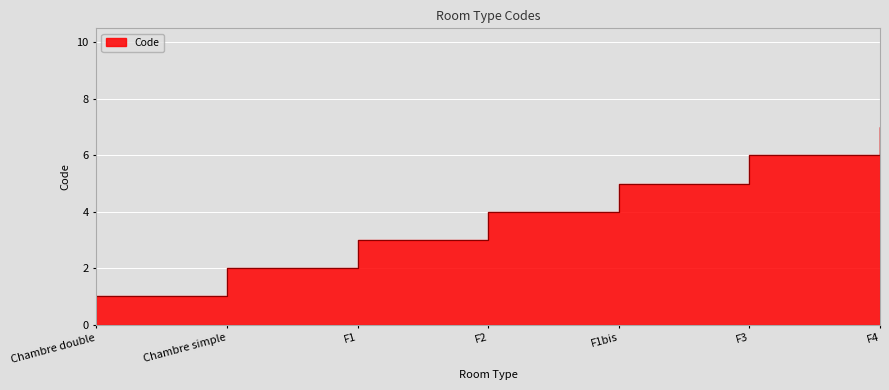

Reading left to right, transcribe all the data shown in this chart.

1	2	3	4	5	6	7